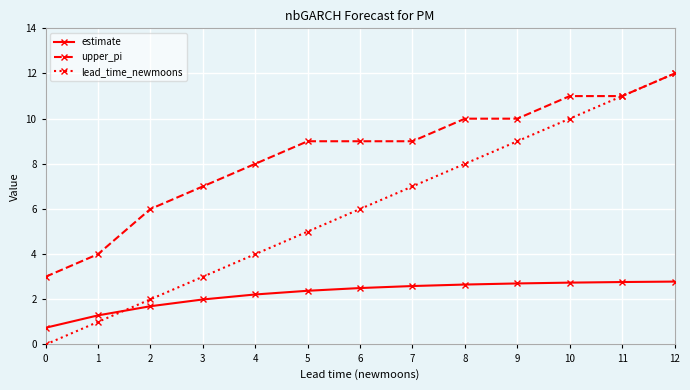

What is the total value across all series at 8?

20.7